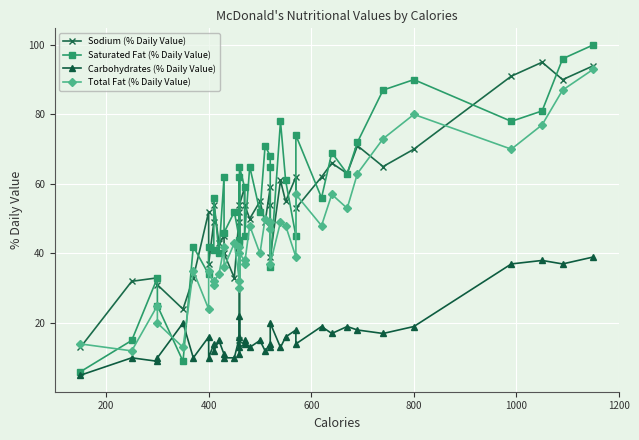

Is the value of Total Fat (% Daily Value) at 20 greater than the value of Sodium (% Daily Value) at 15?

No